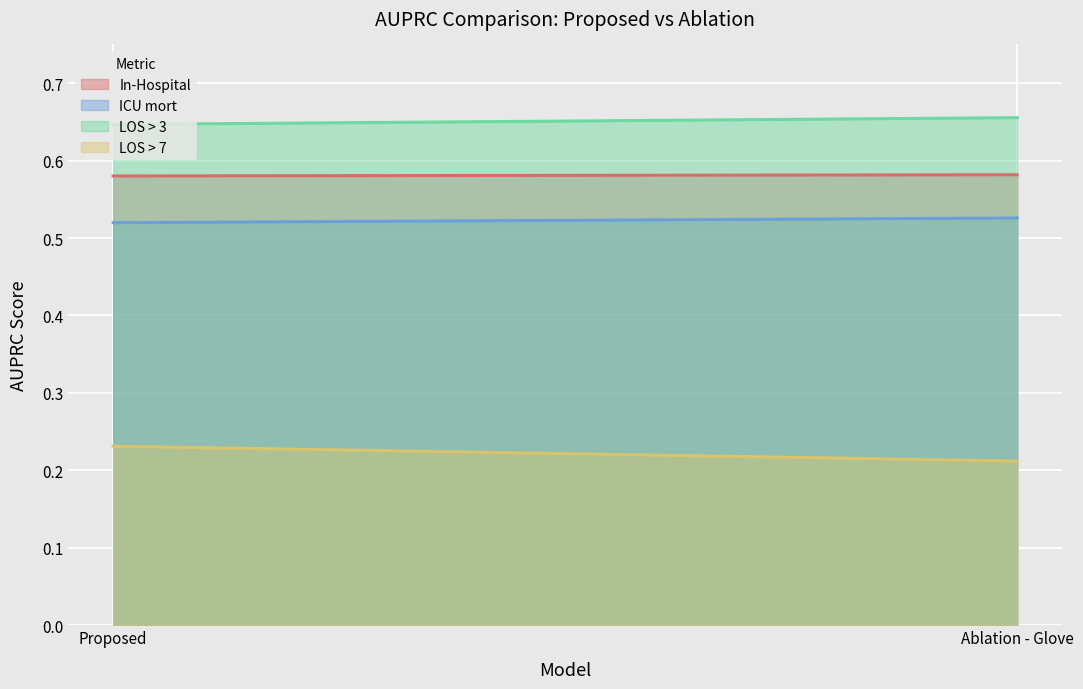

Reading left to right, list all the values displayed in this chart.

In-Hospital: 0.6	0.6
ICU mort: 0.5	0.5
LOS > 3: 0.6	0.7
LOS > 7: 0.2	0.2